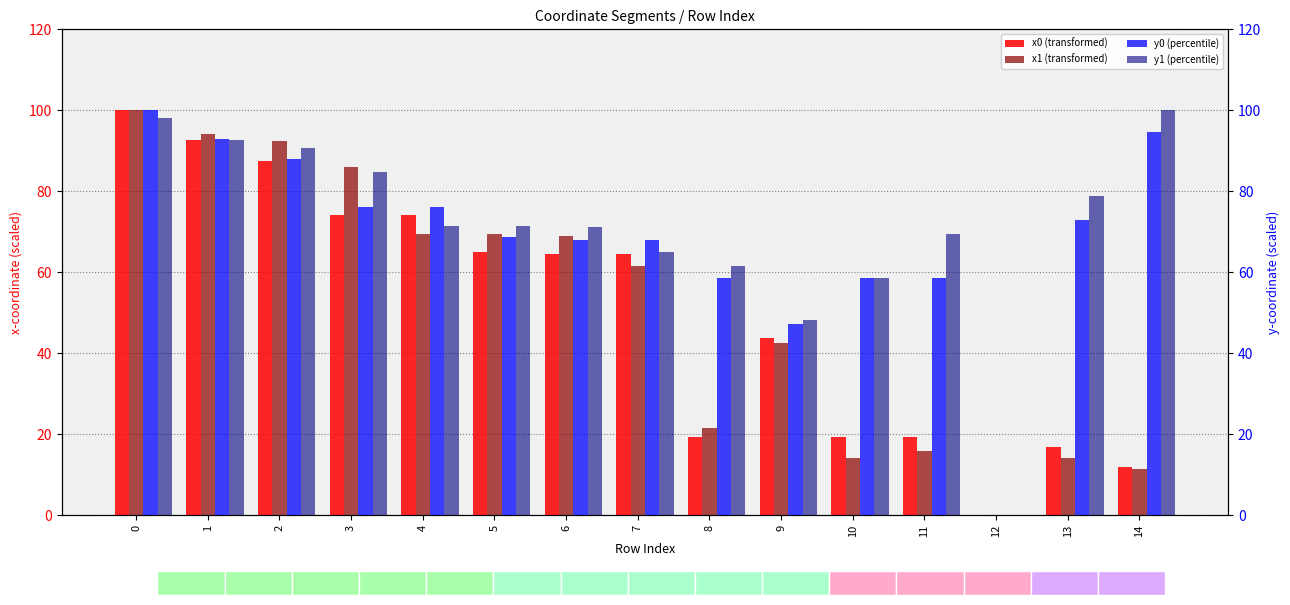

Is it true that y0 (percentile) equals 33.2 at 5?

False